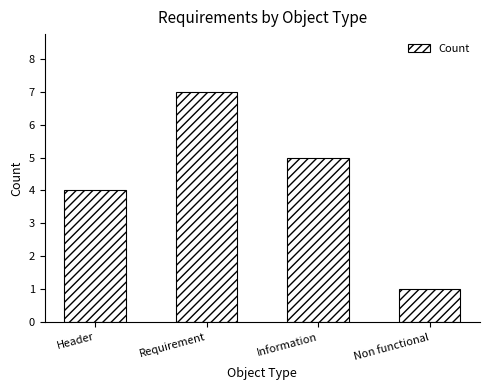

Count the number of categories in the chart.

4